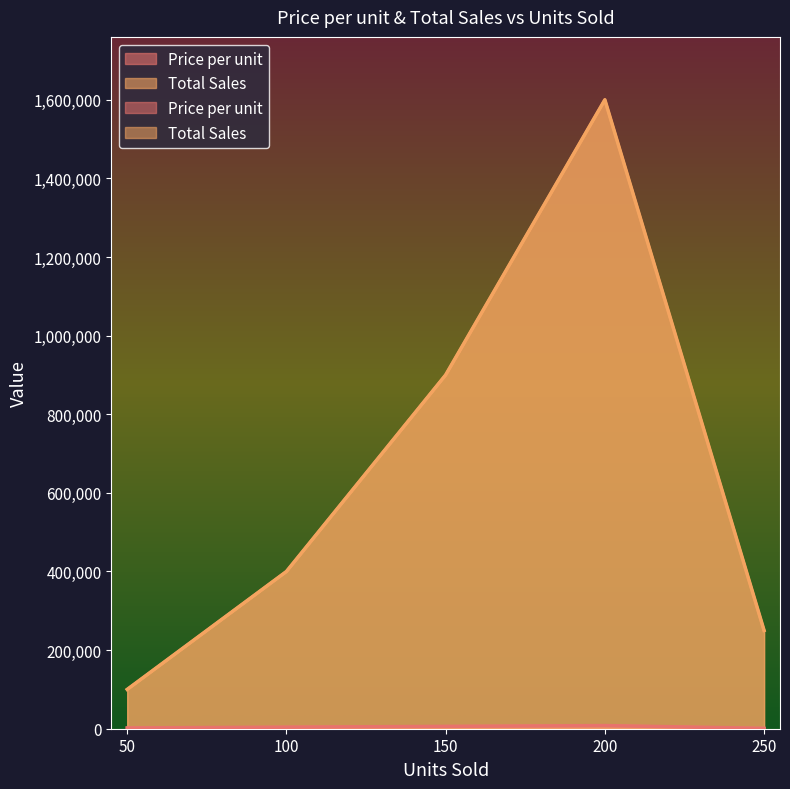

Which series has the largest total across all categories?

Total Sales